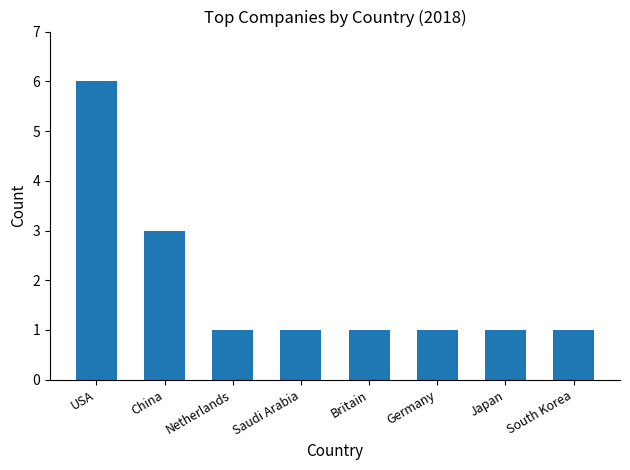

What is the label of the 1st bar from the left?

USA